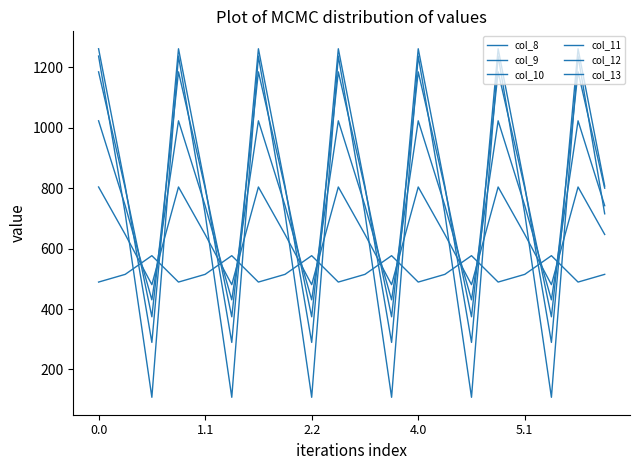

Reading left to right, transcribe all the data shown in this chart.

col_8: 489.3	514.8	576.6	489.3	514.8	576.6	489.3	514.8	576.6	489.3	514.8	576.6	489.3	514.8	576.6	489.3	514.8	576.6	489.3	514.8
col_9: 804.0	646.9	480.7	804.0	646.9	480.7	804.0	646.9	480.7	804.0	646.9	480.7	804.0	646.9	480.7	804.0	646.9	480.7	804.0	646.9
col_10: 1023.2	742.1	430.5	1023.2	742.1	430.5	1023.2	742.1	430.5	1023.2	742.1	430.5	1023.2	742.1	430.5	1023.2	742.1	430.5	1023.2	742.1
col_11: 1185.2	800.2	374.4	1185.2	800.2	374.4	1185.2	800.2	374.4	1185.2	800.2	374.4	1185.2	800.2	374.4	1185.2	800.2	374.4	1185.2	800.2
col_12: 1261.6	806.9	289.5	1261.6	806.9	289.5	1261.6	806.9	289.5	1261.6	806.9	289.5	1261.6	806.9	289.5	1261.6	806.9	289.5	1261.6	806.9
col_13: 1237.4	715.3	107.8	1237.4	715.3	107.8	1237.4	715.3	107.8	1237.4	715.3	107.8	1237.4	715.3	107.8	1237.4	715.3	107.8	1237.4	715.3